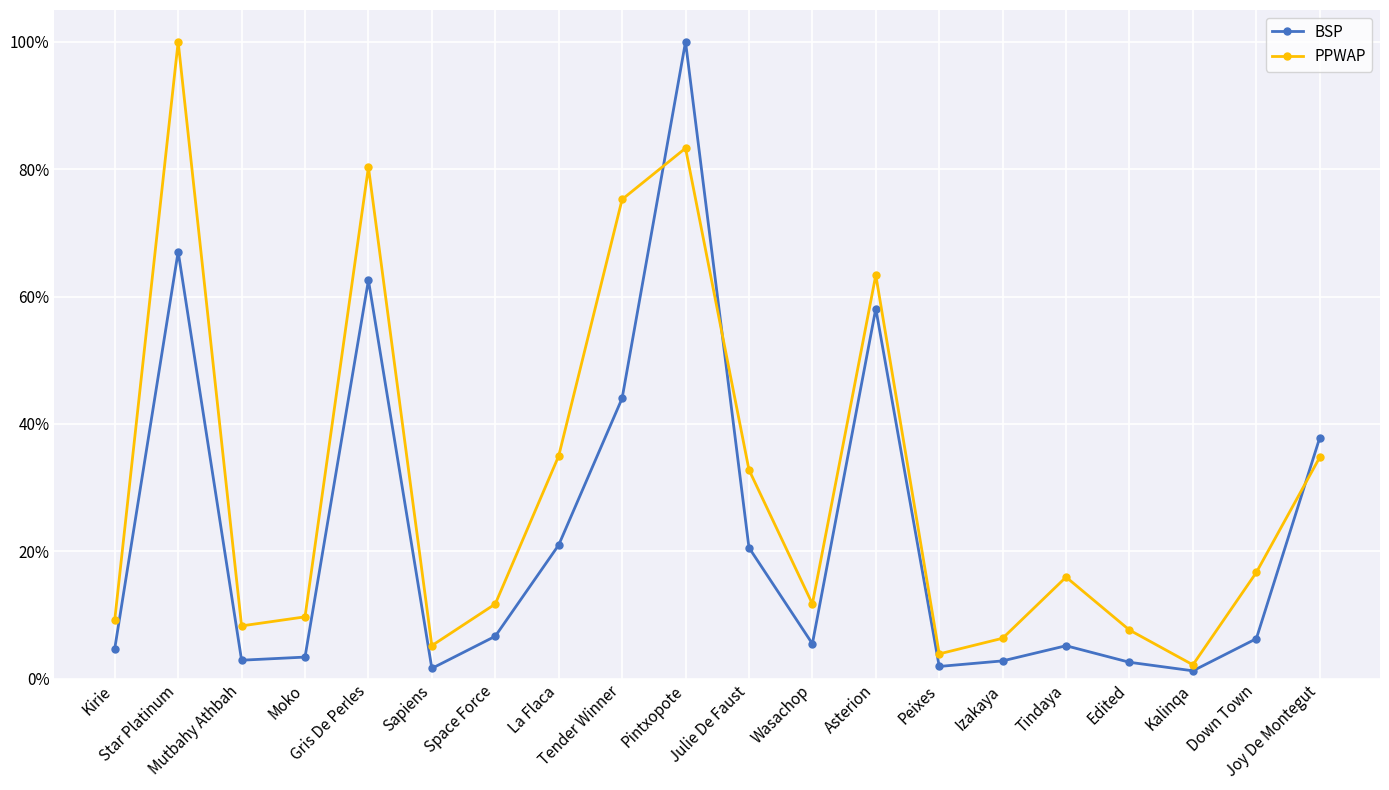

What are all the series names shown in the legend?

BSP, PPWAP